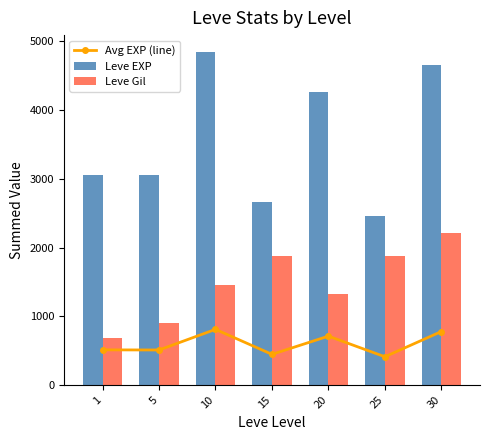

True or false: Leve EXP has a value of 4660.0 at 30.

True